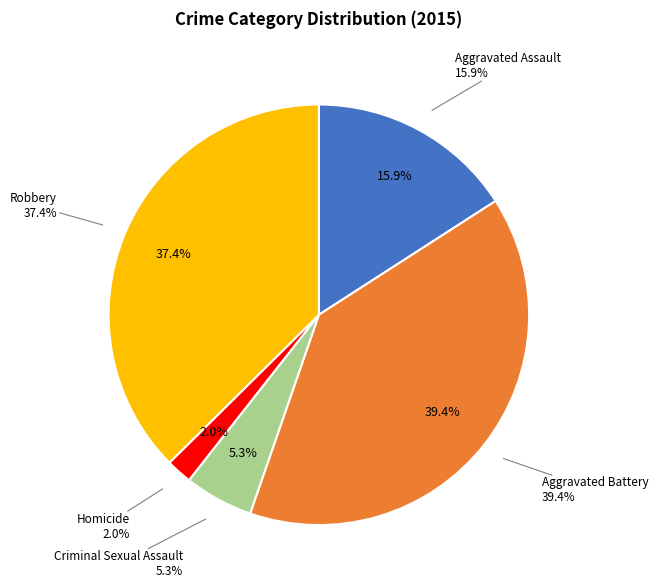

Which category has the smallest portion of the pie?

Homicide